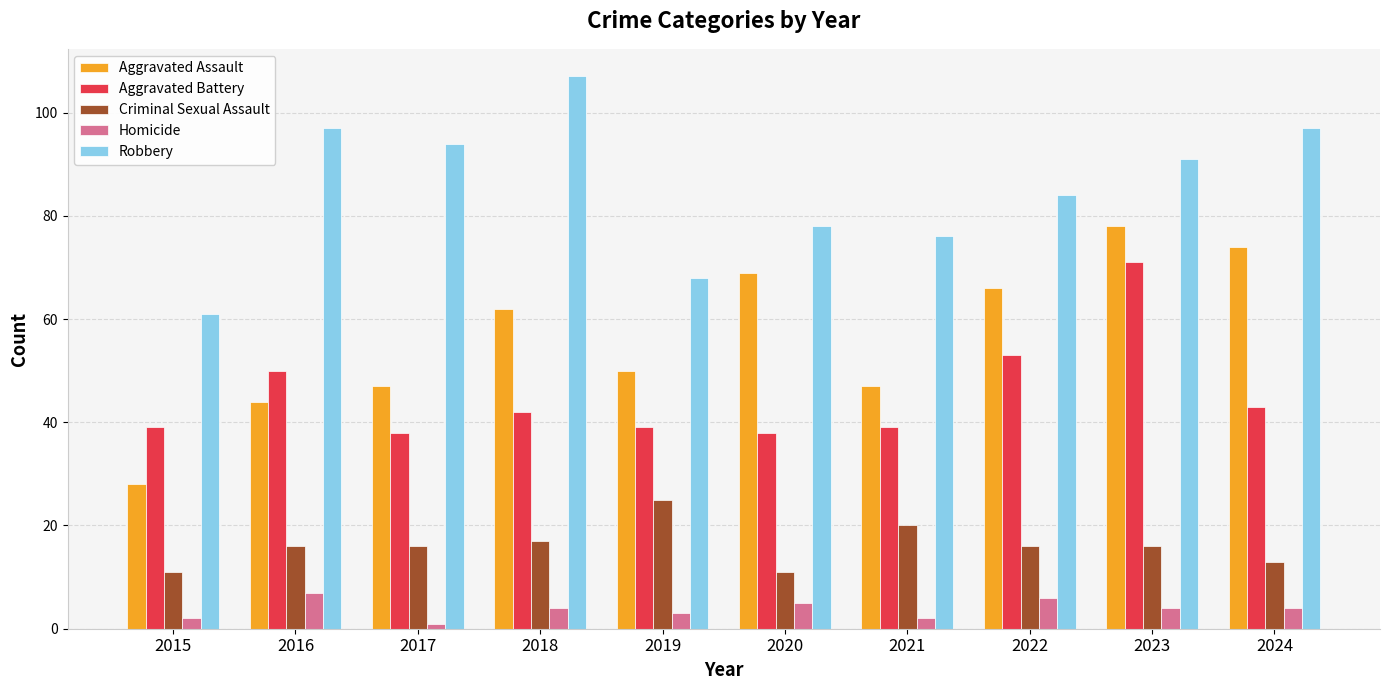

Reading left to right, transcribe all the data shown in this chart.

Aggravated Assault: 28	44	47	62	50	69	47	66	78	74
Aggravated Battery: 39	50	38	42	39	38	39	53	71	43
Criminal Sexual Assault: 11	16	16	17	25	11	20	16	16	13
Homicide: 2	7	1	4	3	5	2	6	4	4
Robbery: 61	97	94	107	68	78	76	84	91	97